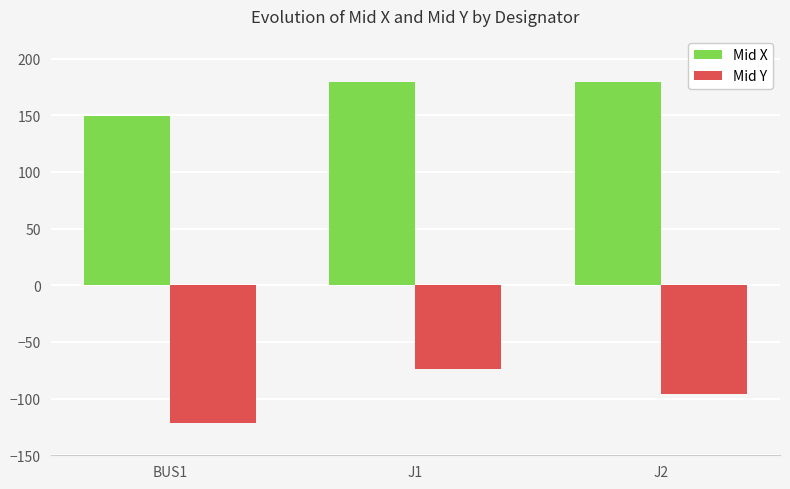

How many data points in Mid X are above 179?

2